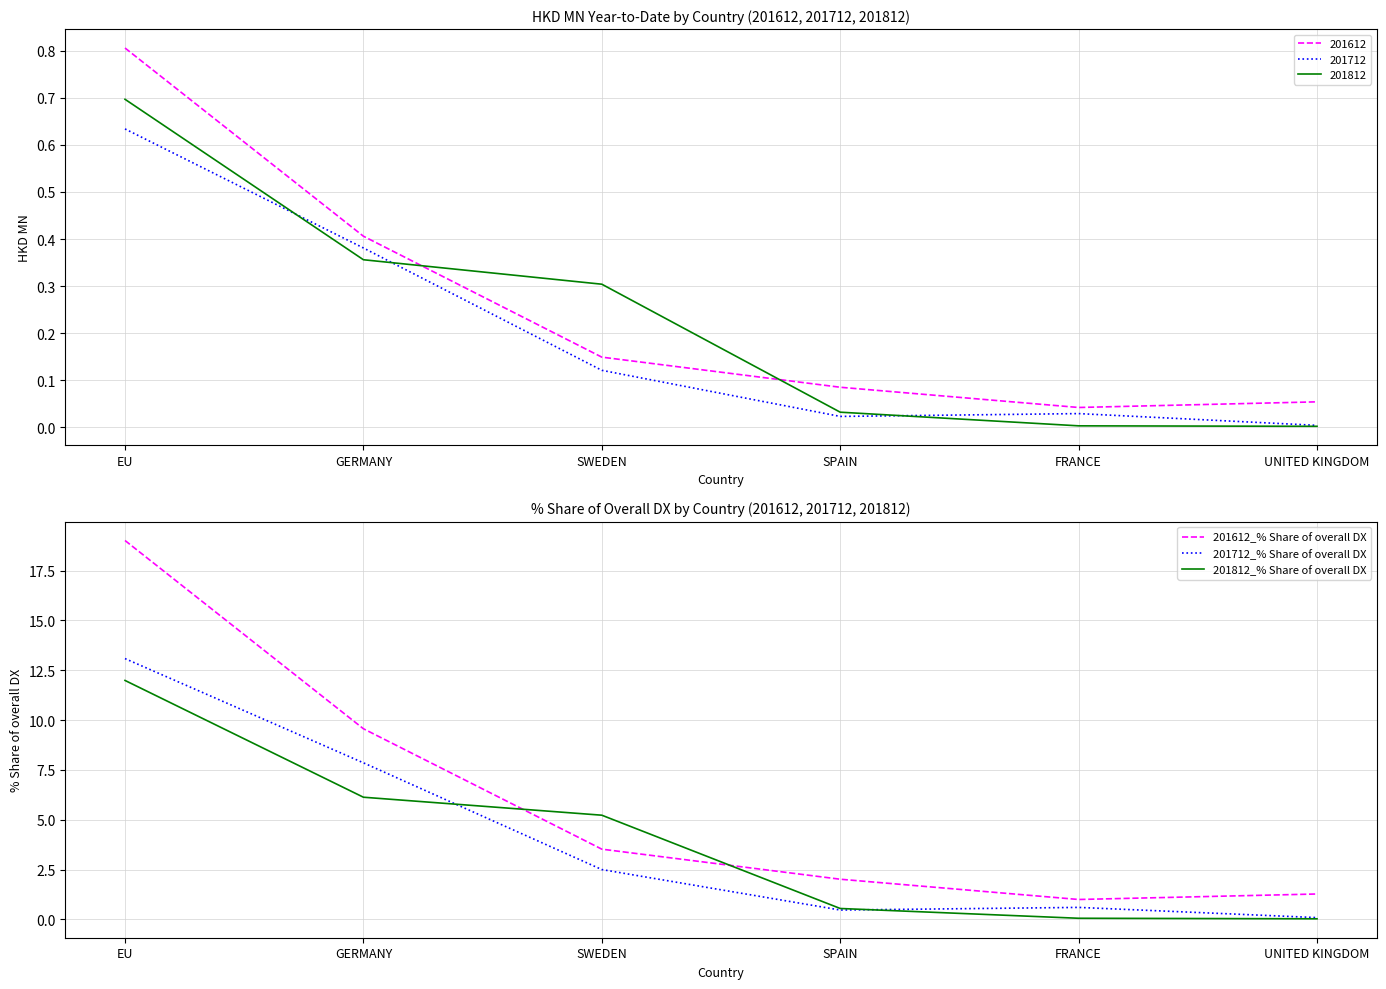

At how many categories does at least one series exceed 10?

1